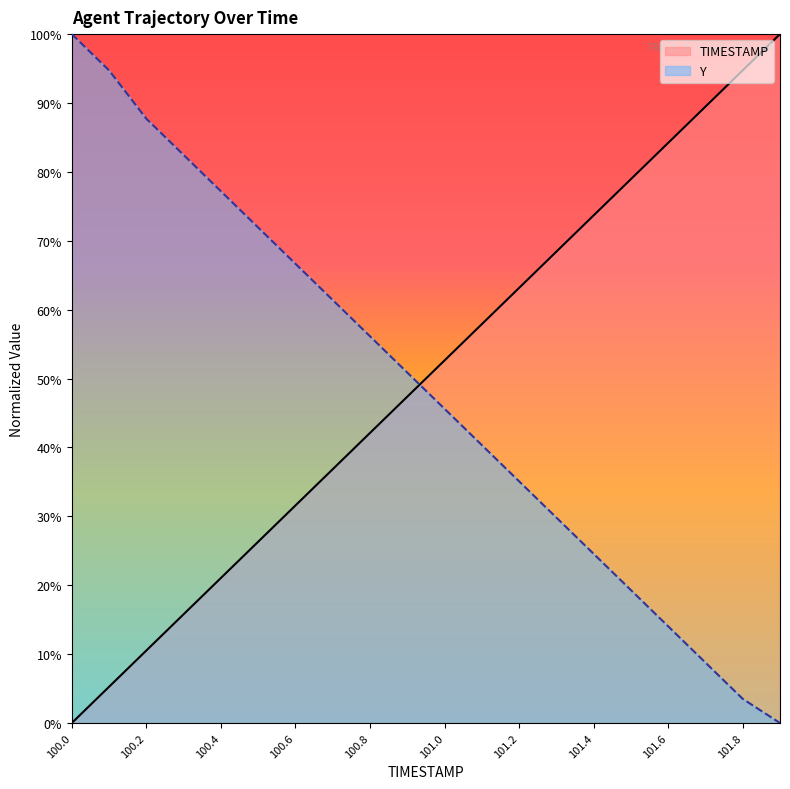

What is the total value across all series at 100.5?

98.2